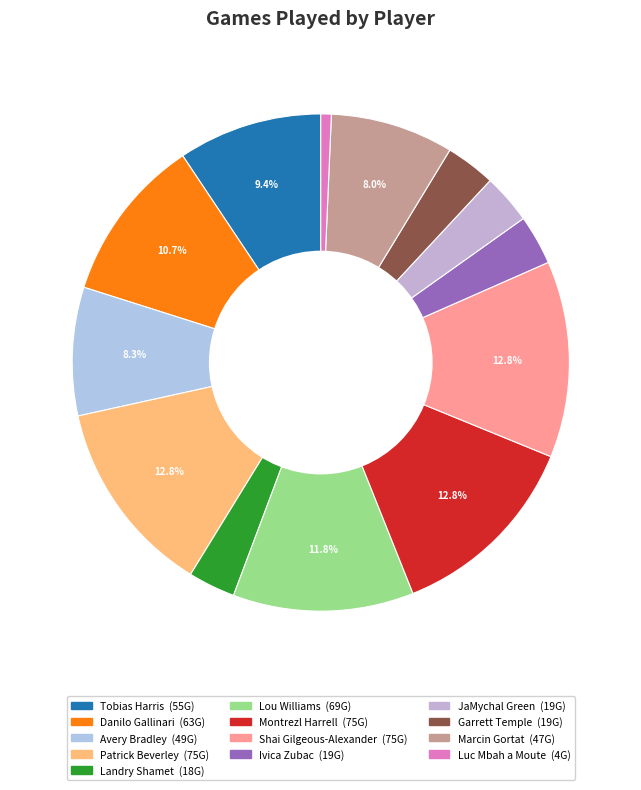

What percentage is the Landry Shamet slice, to the nearest percent?

3%